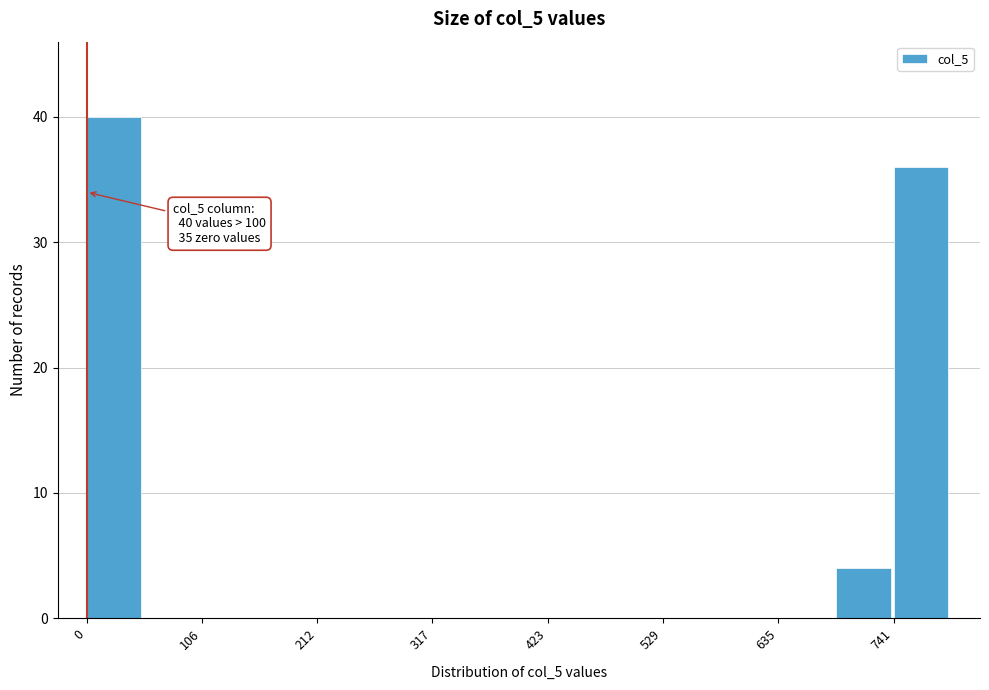

Around what value on the x-axis is the tallest bar? Give the approximate position of its centre, as read against the axis.

20